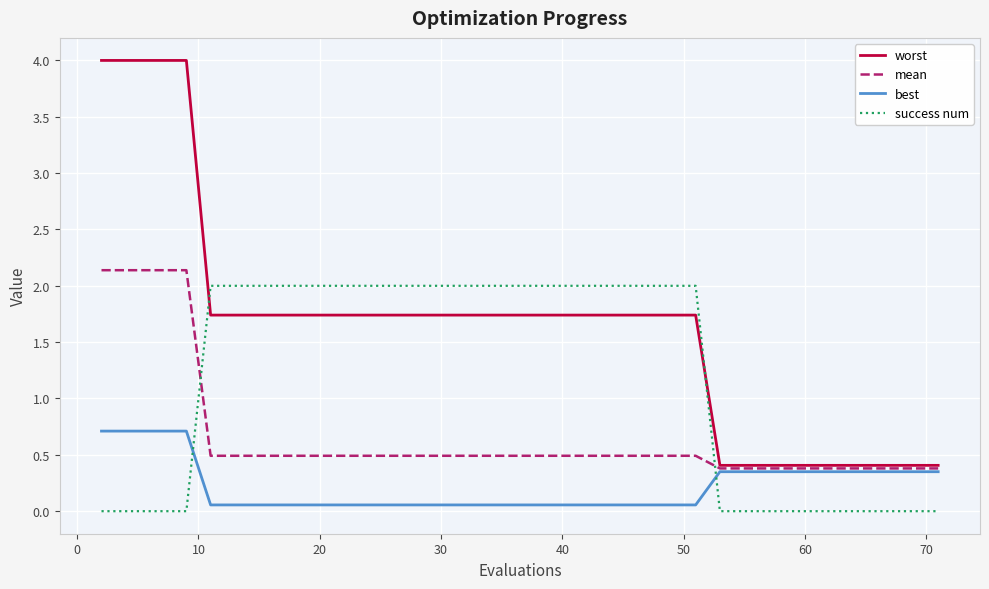

Which series has the largest total across all categories?

worst